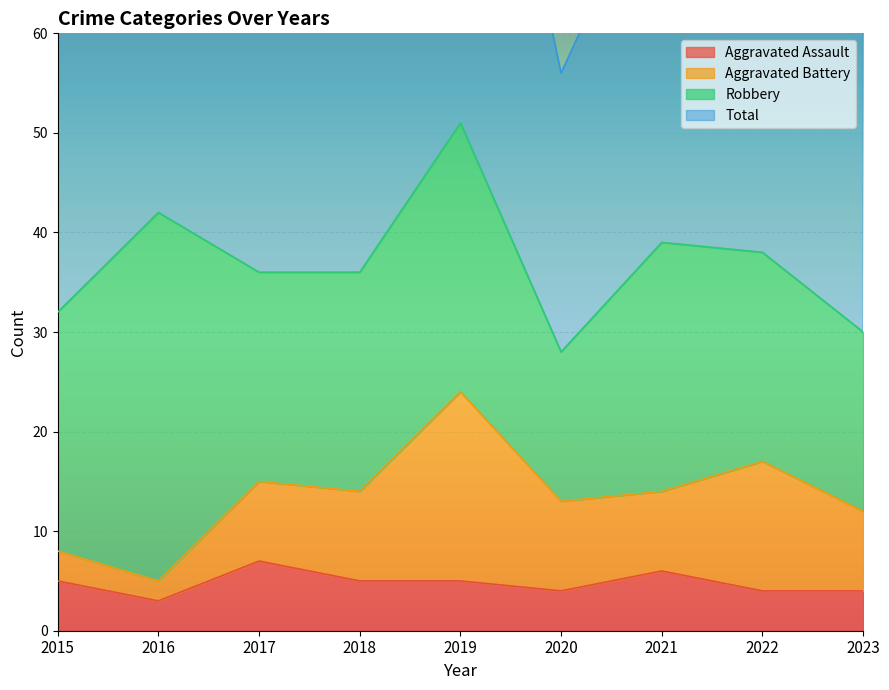

At which category is the sum across all series the highest?

2019